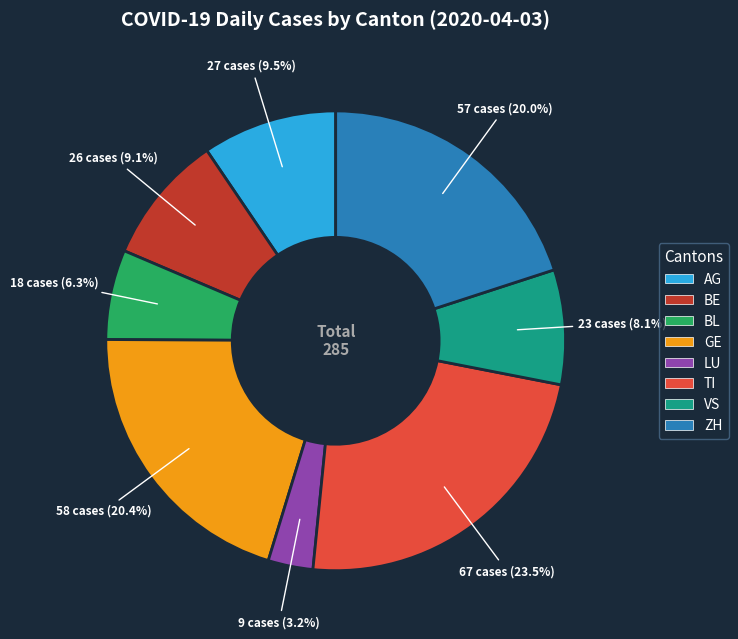

Is the sum of TI and LU greater than half?

No